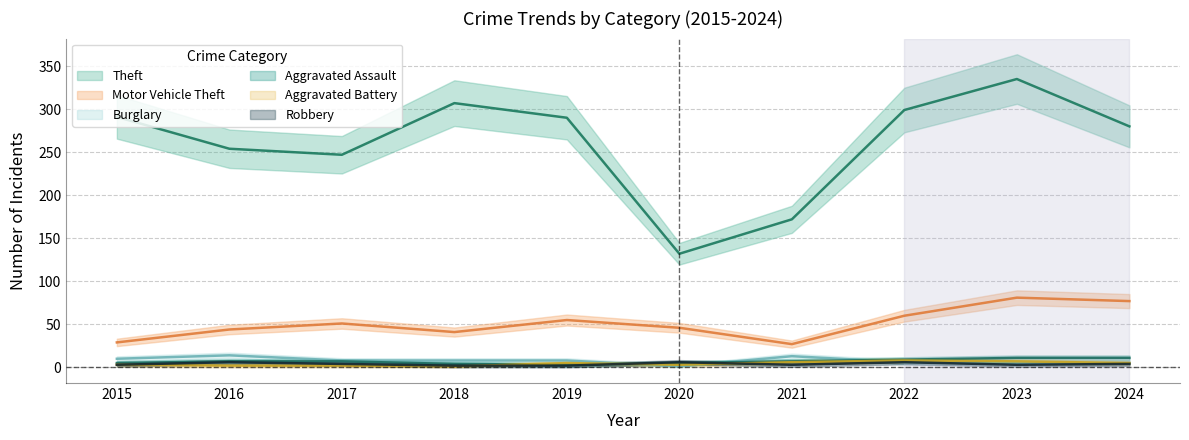

What is the difference between the Motor Vehicle Theft values at 2020 and 2015?

17